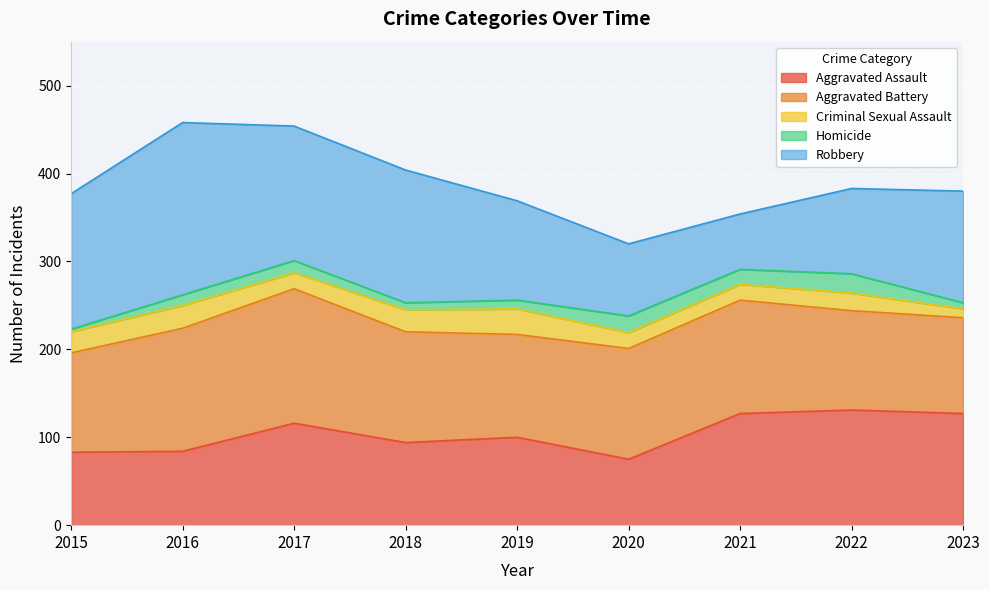

What is the total value across all series at 2018?

404